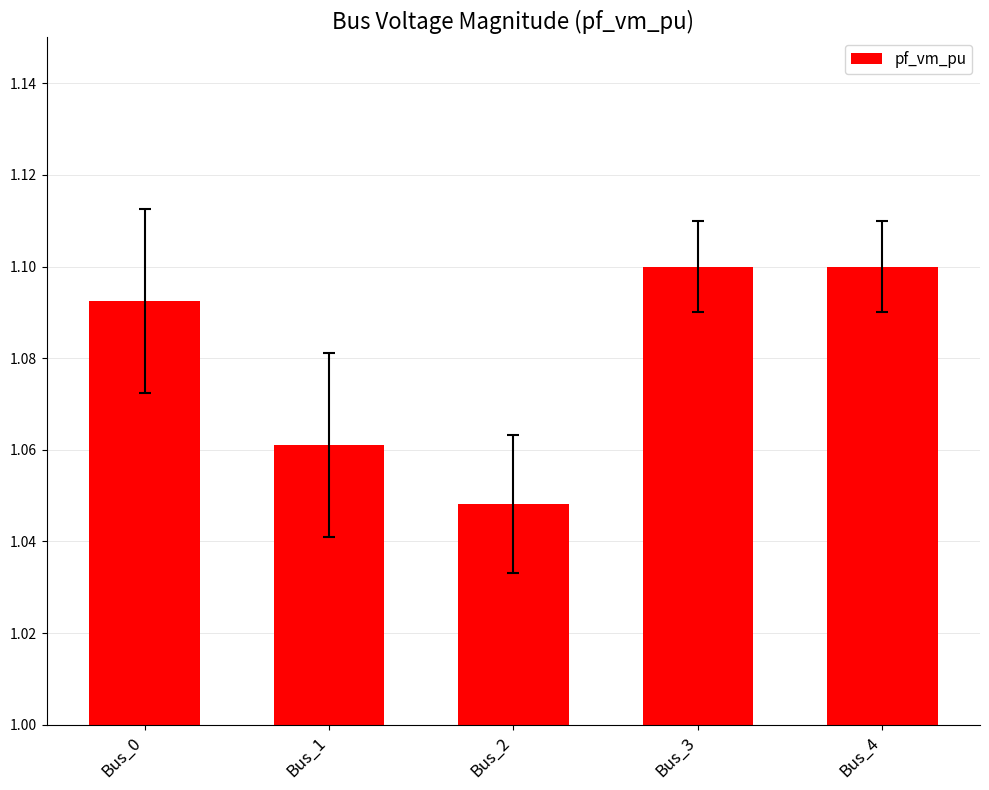

The value at Bus_3 is 1.9. True or false?

False